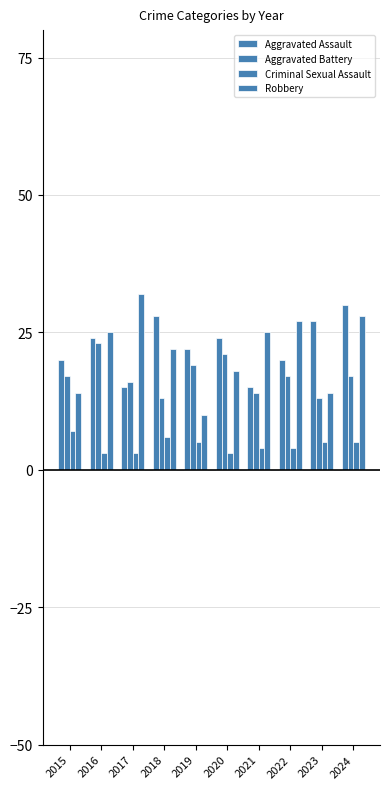

Reading left to right, what are all the values shown in this chart?

Aggravated Assault: 2015=20	2016=24	2017=15	2018=28	2019=22	2020=24	2021=15	2022=20	2023=27	2024=30
Aggravated Battery: 2015=17	2016=23	2017=16	2018=13	2019=19	2020=21	2021=14	2022=17	2023=13	2024=17
Criminal Sexual Assault: 2015=7	2016=3	2017=3	2018=6	2019=5	2020=3	2021=4	2022=4	2023=5	2024=5
Robbery: 2015=14	2016=25	2017=32	2018=22	2019=10	2020=18	2021=25	2022=27	2023=14	2024=28